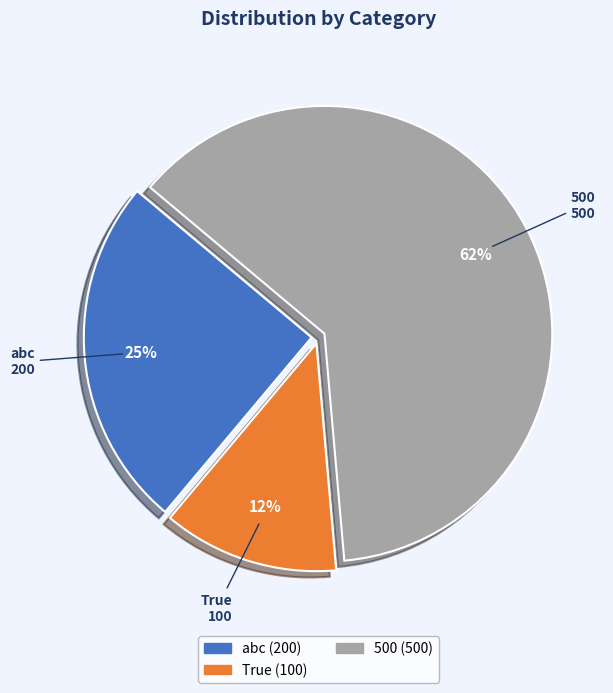

Does any single category account for the majority?

Yes